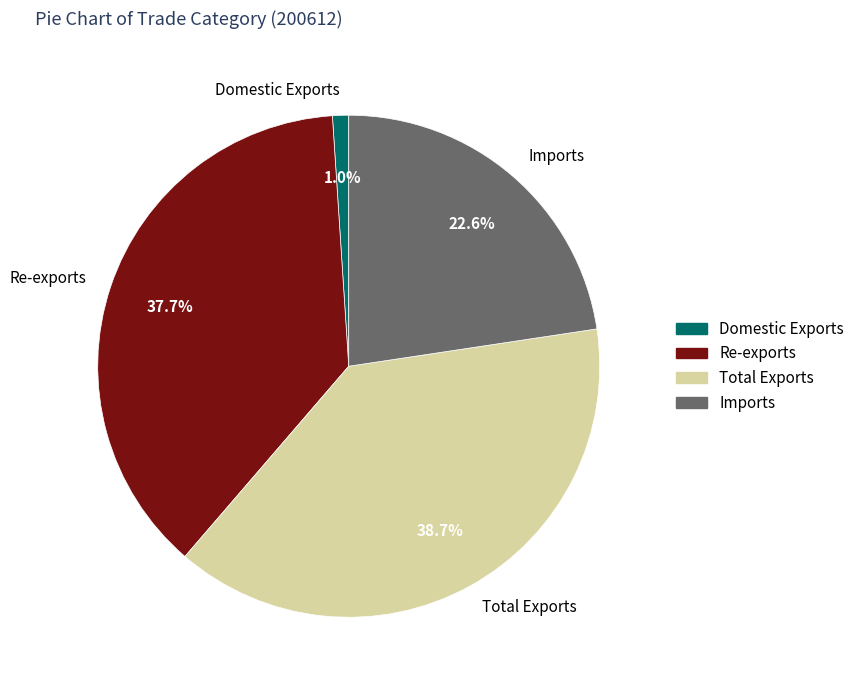

What is the smallest slice in the pie chart?

Domestic Exports